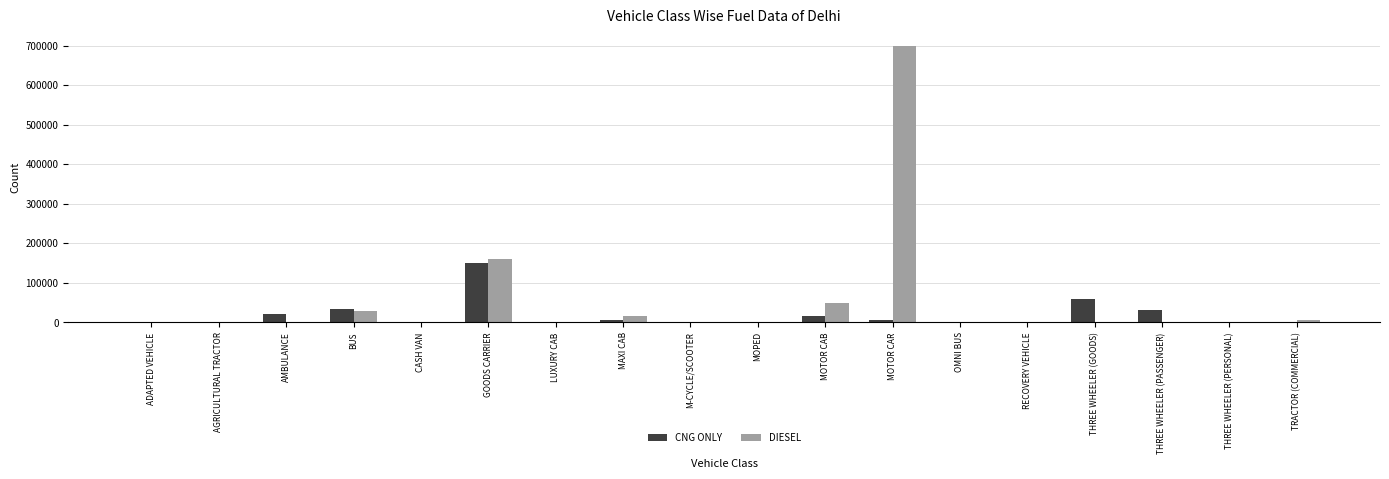

Between MOTOR CAR and OMNI BUS, which series saw the biggest shift?

DIESEL